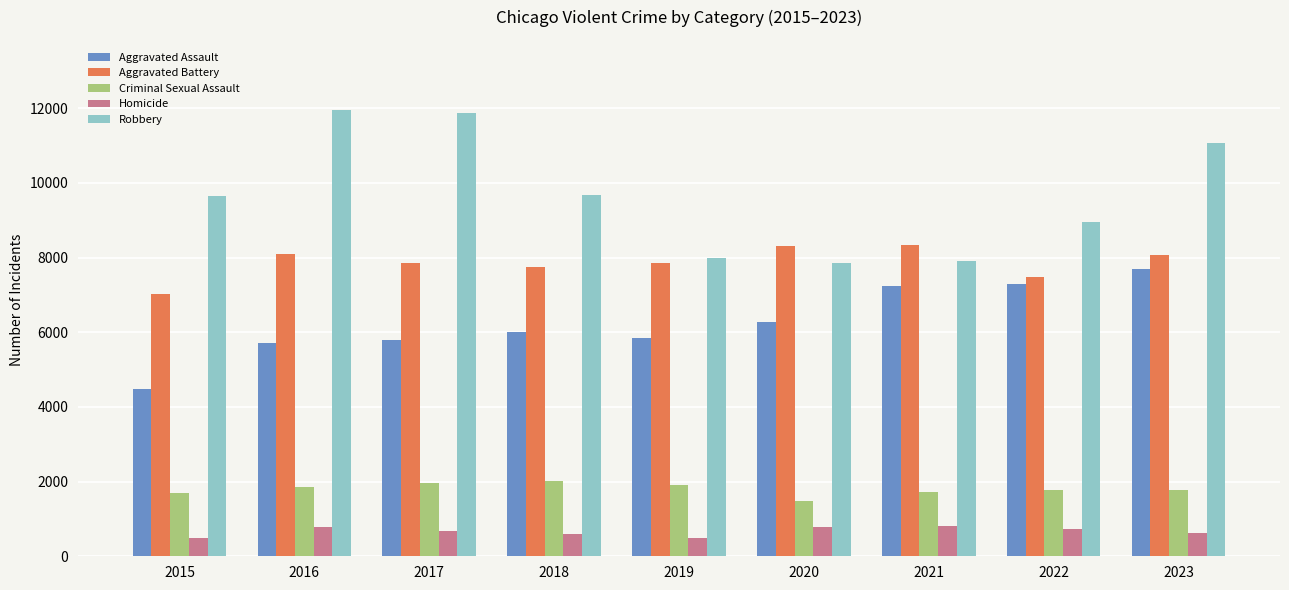

Is it true that Robbery equals 7855 at 2020?

True